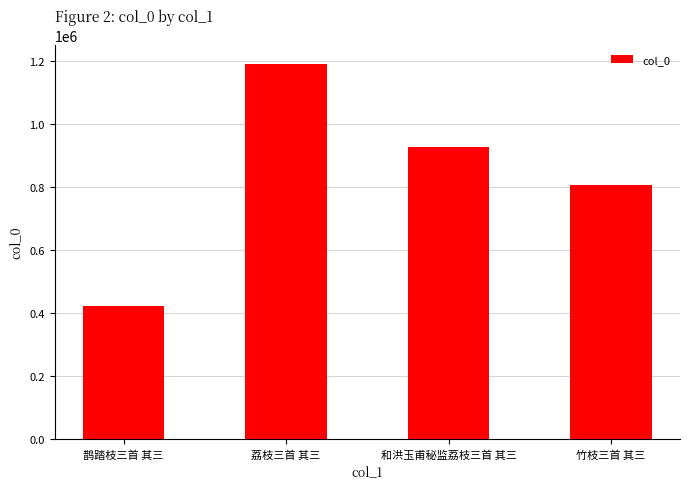

What is the smallest value displayed?

422850